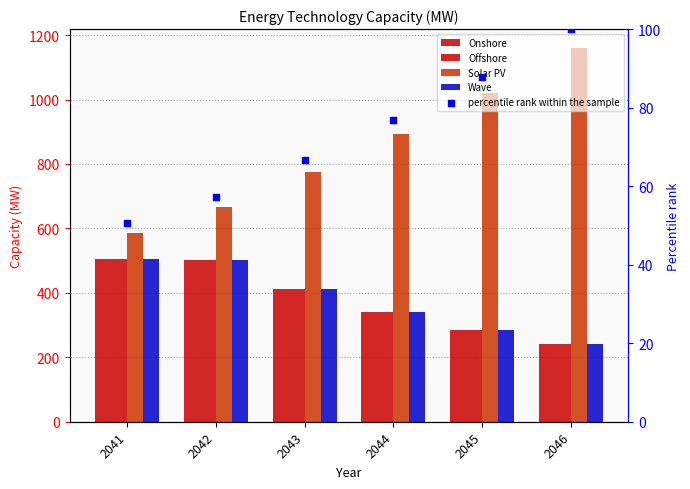

What is the total value across all series at 2042?

2229.2